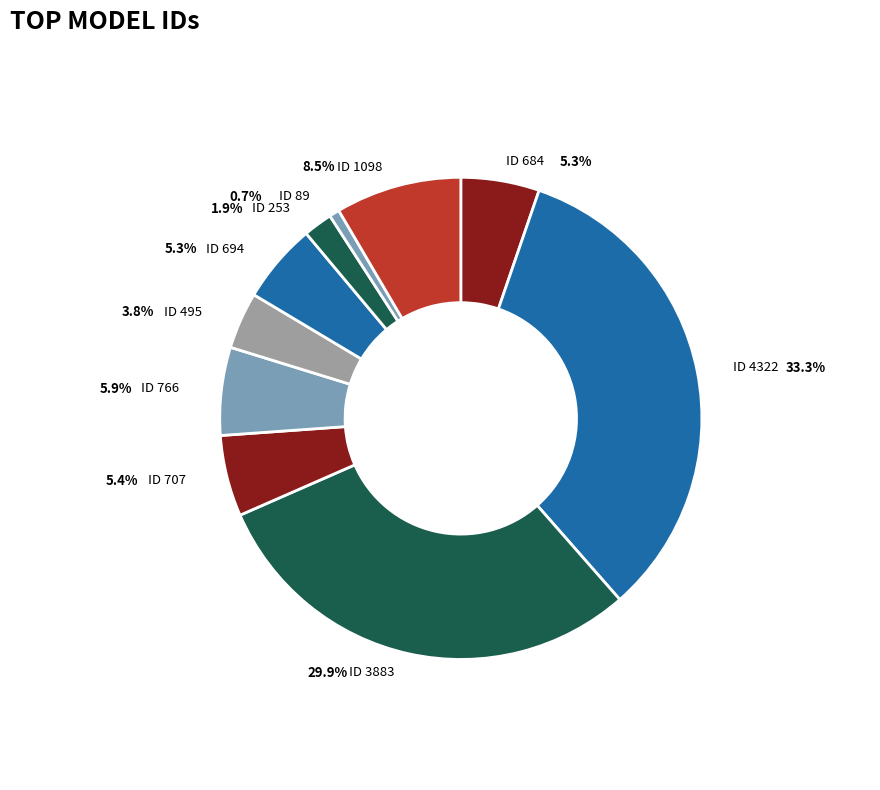

How many segments does this pie chart have?

10